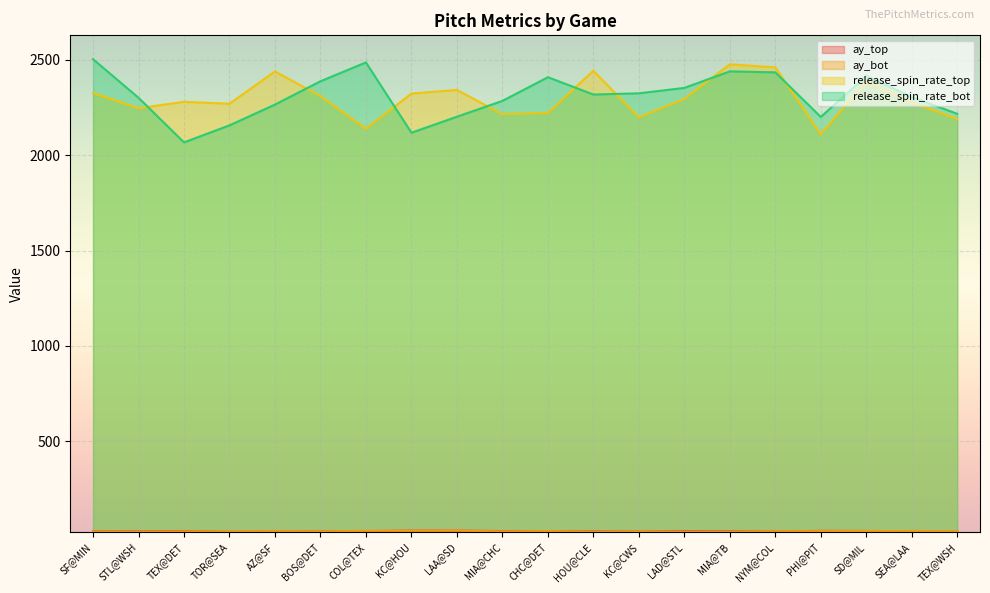

Reading right to left, what are all the values shown in this chart?

ay_top: TEX@WSH=25.3	SEA@LAA=24.7	SD@MIL=29.2	PHI@PIT=29.8	NYM@COL=26.6	MIA@TB=27.1	LAD@STL=27.9	KC@CWS=26.1	HOU@CLE=26.8	CHC@DET=27.2	MIA@CHC=28.7	LAA@SD=31.1	KC@HOU=31.3	COL@TEX=27.8	BOS@DET=27.0	AZ@SF=26.7	TOR@SEA=24.9	TEX@DET=28.7	STL@WSH=26.9	SF@MIN=27.0
ay_bot: TEX@WSH=26.7	SEA@LAA=28.2	SD@MIL=29.1	PHI@PIT=28.4	NYM@COL=27.3	MIA@TB=24.0	LAD@STL=24.2	KC@CWS=25.8	HOU@CLE=24.3	CHC@DET=28.2	MIA@CHC=26.4	LAA@SD=31.3	KC@HOU=30.4	COL@TEX=30.0	BOS@DET=26.5	AZ@SF=27.9	TOR@SEA=26.0	TEX@DET=26.4	STL@WSH=24.5	SF@MIN=25.6
release_spin_rate_top: TEX@WSH=2190.6	SEA@LAA=2277.4	SD@MIL=2389.9	PHI@PIT=2110.0	NYM@COL=2461.2	MIA@TB=2477.4	LAD@STL=2296.2	KC@CWS=2198.7	HOU@CLE=2443.7	CHC@DET=2222.0	MIA@CHC=2215.7	LAA@SD=2342.8	KC@HOU=2324.0	COL@TEX=2139.0	BOS@DET=2310.8	AZ@SF=2439.9	TOR@SEA=2270.4	TEX@DET=2280.5	STL@WSH=2247.0	SF@MIN=2326.7
release_spin_rate_bot: TEX@WSH=2217.5	SEA@LAA=2306.0	SD@MIL=2416.4	PHI@PIT=2201.2	NYM@COL=2435.2	MIA@TB=2440.3	LAD@STL=2353.7	KC@CWS=2325.1	HOU@CLE=2319.0	CHC@DET=2409.6	MIA@CHC=2285.4	LAA@SD=2202.4	KC@HOU=2118.4	COL@TEX=2487.2	BOS@DET=2388.4	AZ@SF=2266.2	TOR@SEA=2157.1	TEX@DET=2067.8	STL@WSH=2301.9	SF@MIN=2504.2